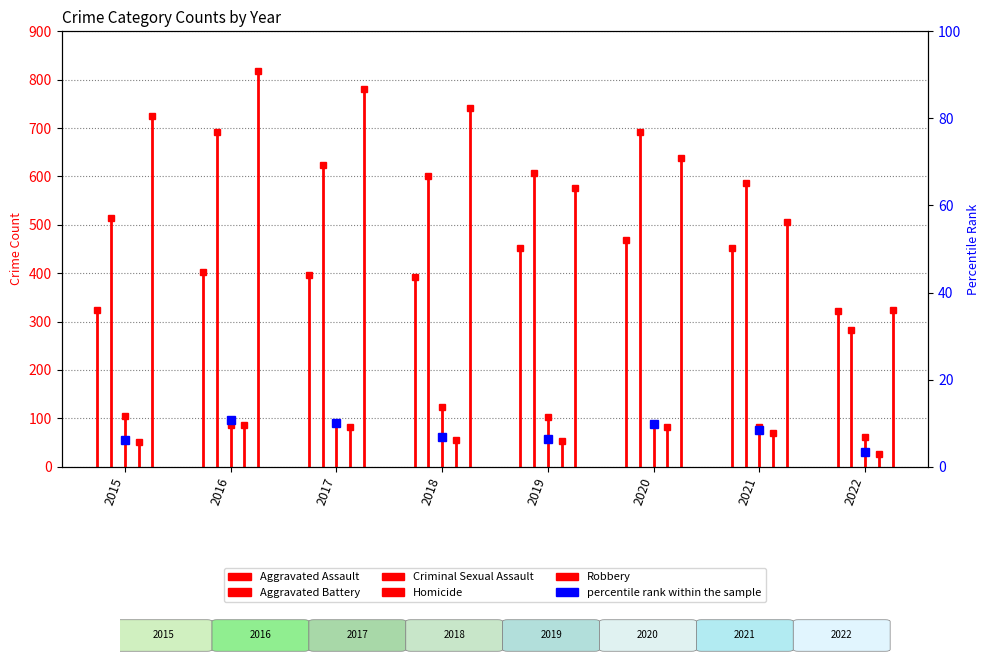

What value does the data have at 2021?

8.4